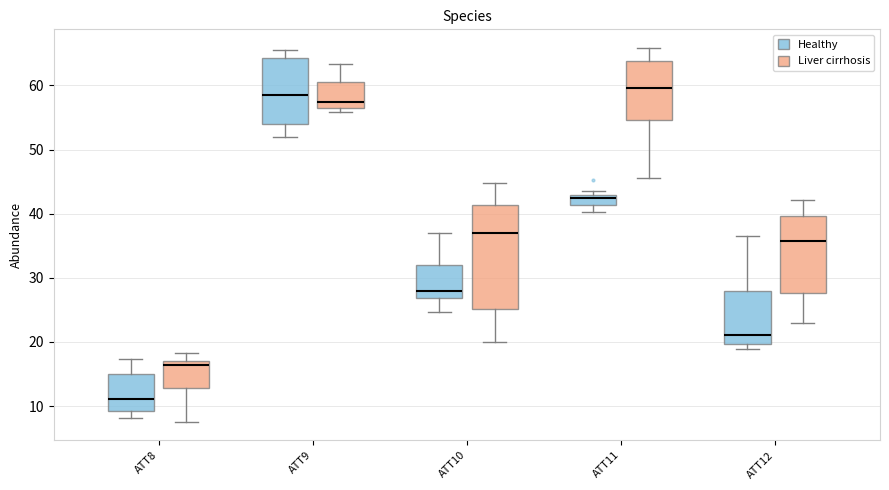

Which box is the tallest, from its lower edge to its upper edge?

ATT10 (Liver cirrhosis)